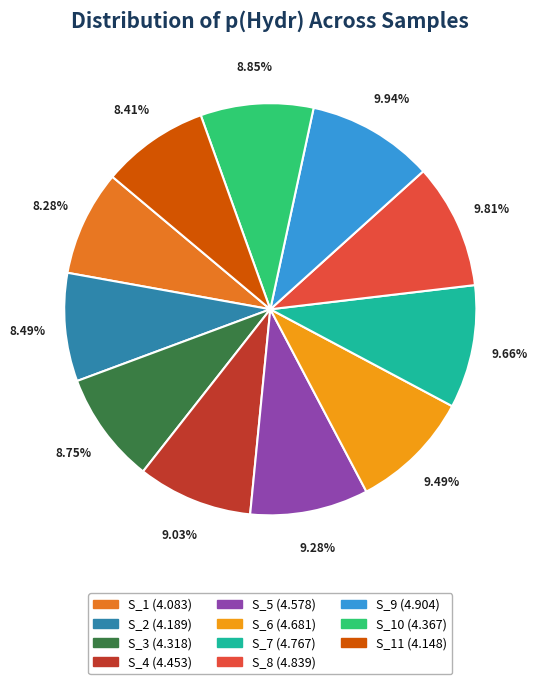

Does any single category account for the majority?

No